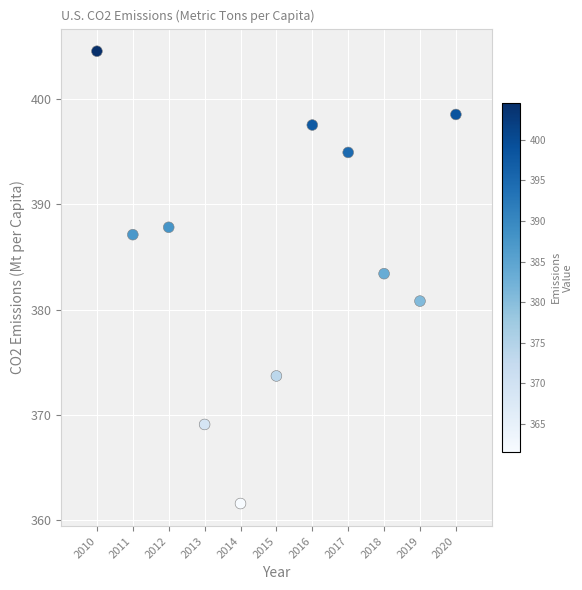

What is the range of Y values (max minus min)?

42.9